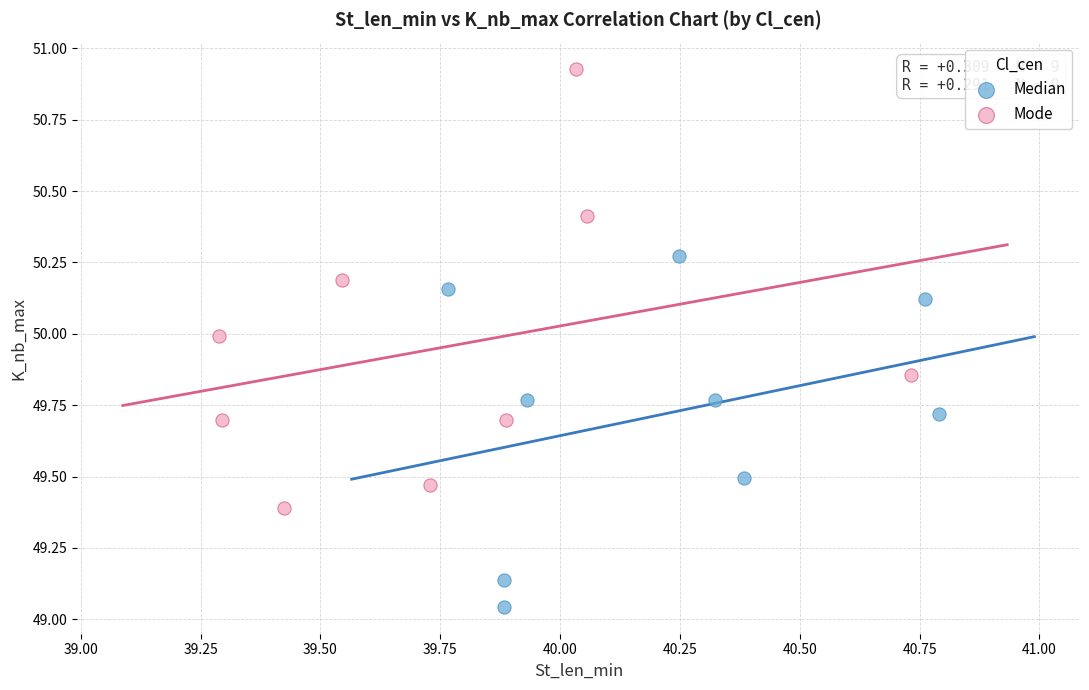

Which series contains the highest Y value?

Mode